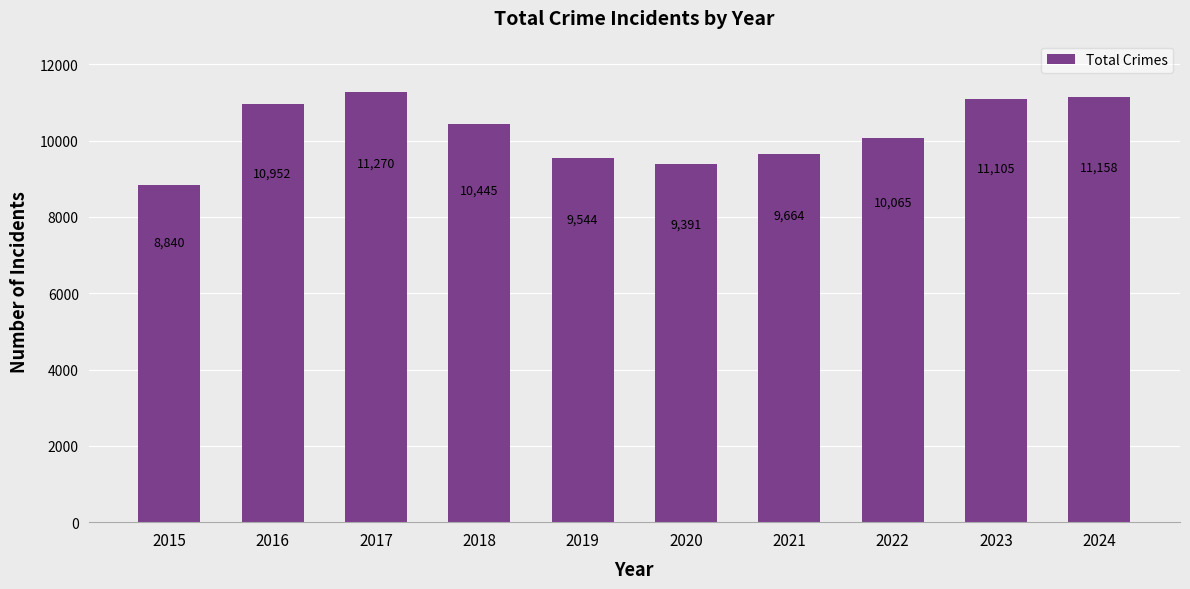

The chart shows a value of 11270 at 2017. True or false?

True